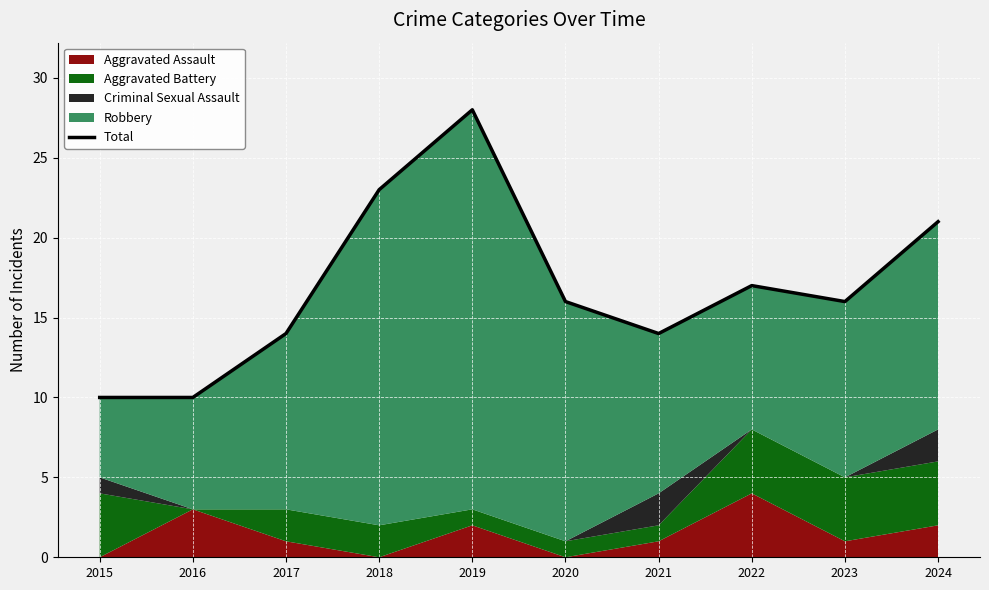

Reading right to left, list all the values displayed in this chart.

21	16	17	14	16	28	23	14	10	10